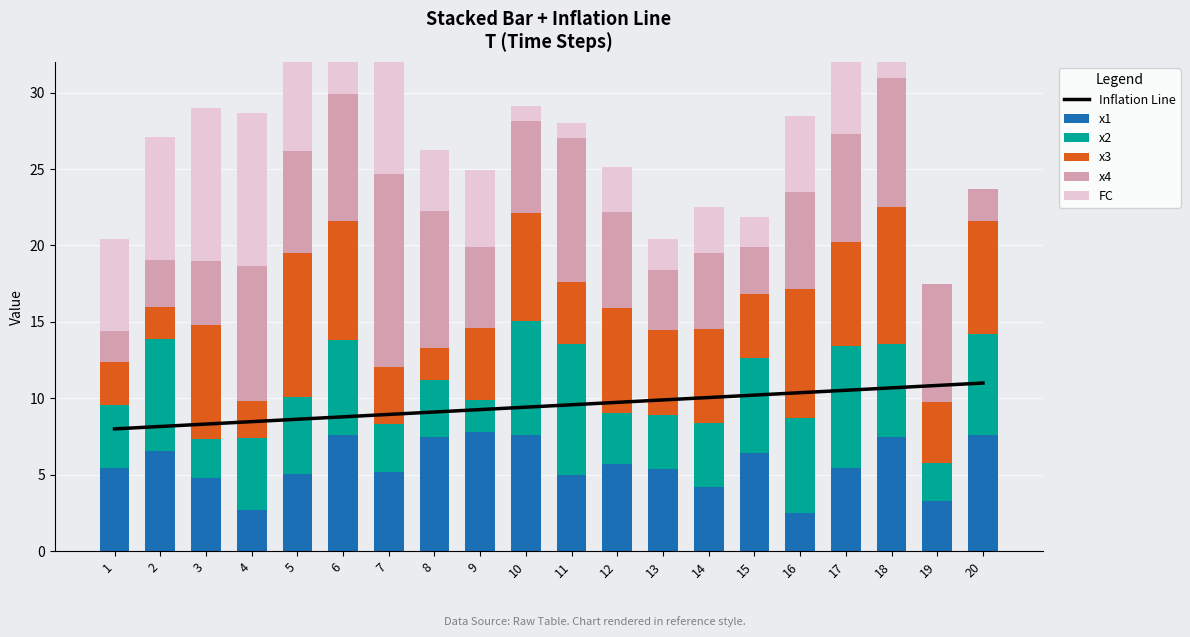

Where does the x1 series first go above 5?

1